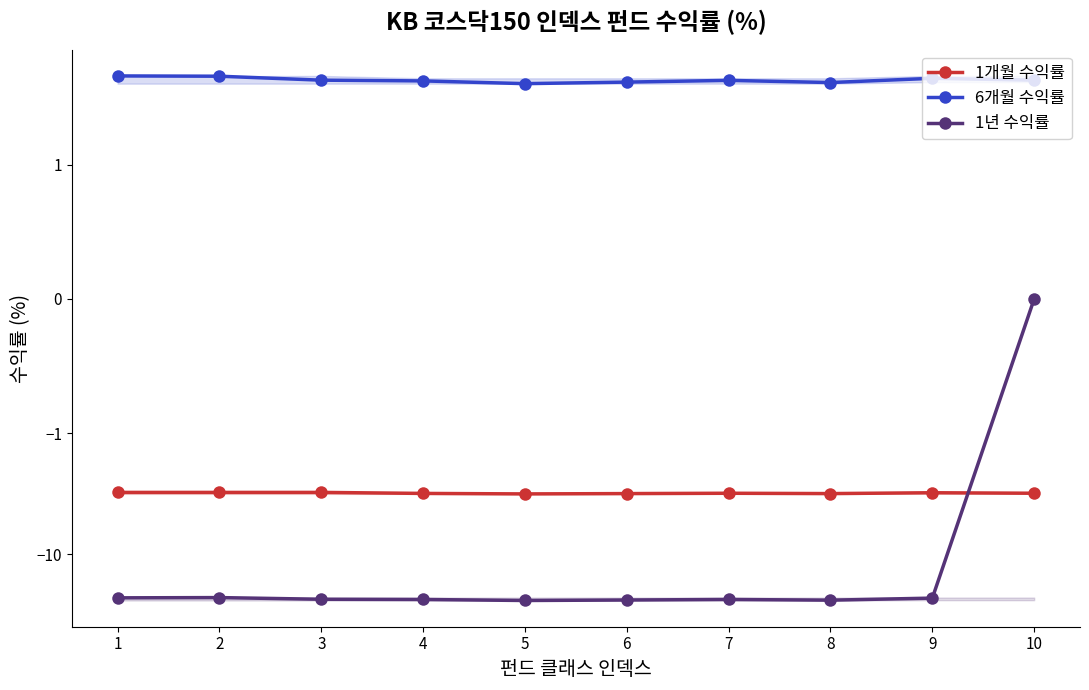

Where is the first local minimum for 1년 수익률?

5